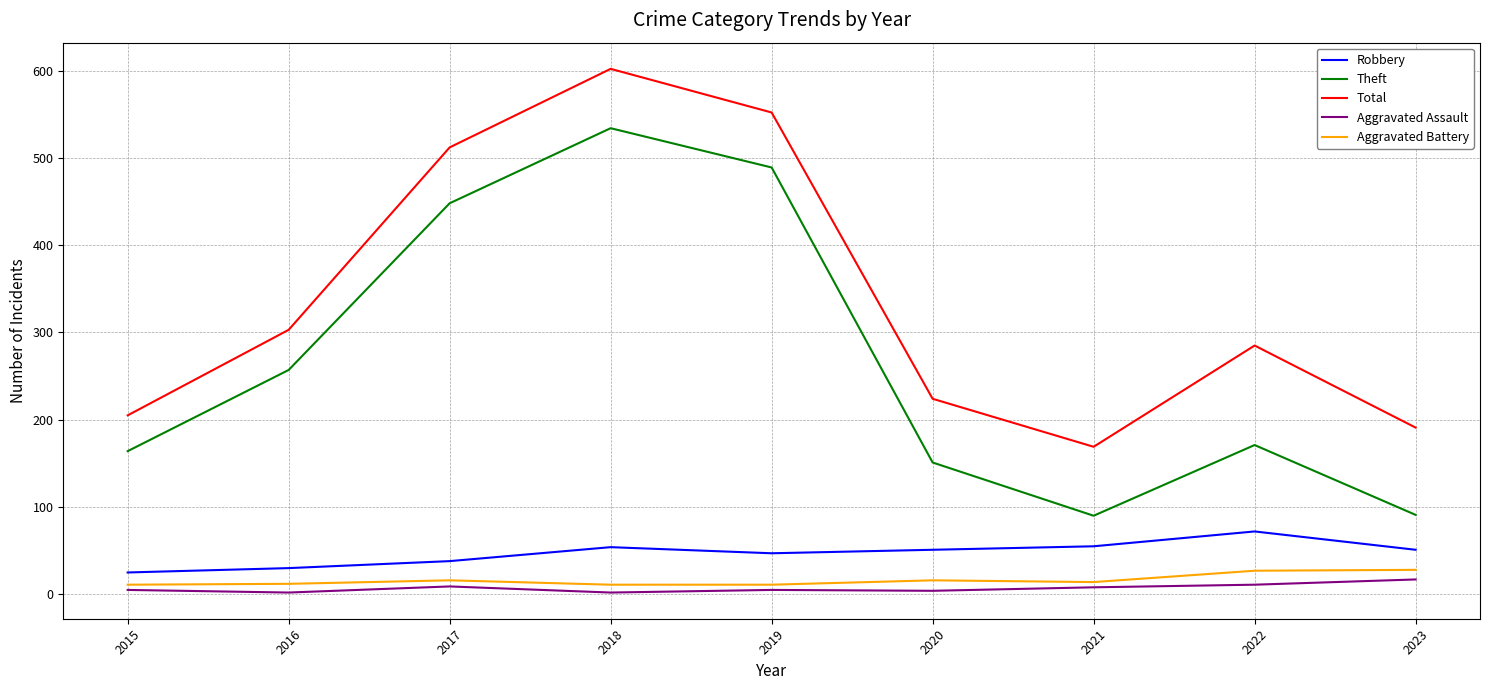

True or false: Aggravated Assault and Aggravated Battery intersect in this chart.

False